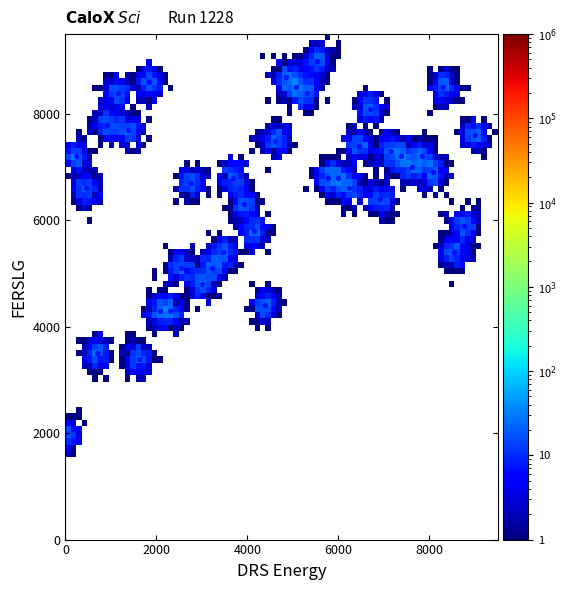

What is the range of Y values (max minus min)?

7000.0